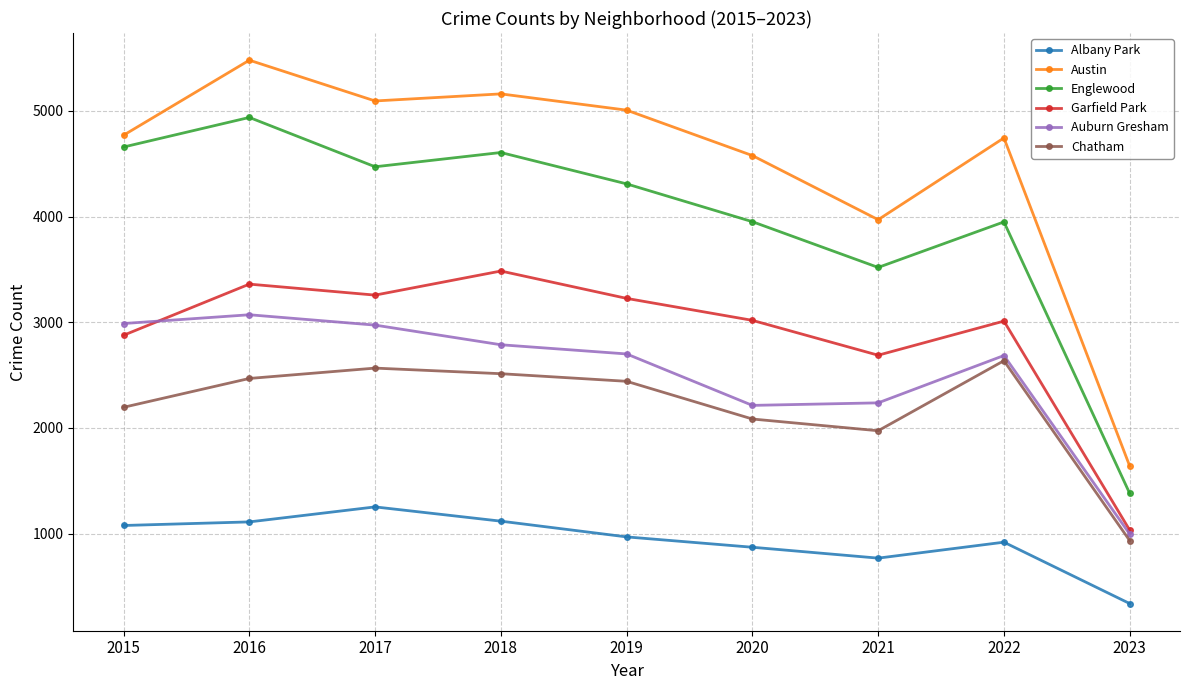

How many distinct data groups are displayed?

6